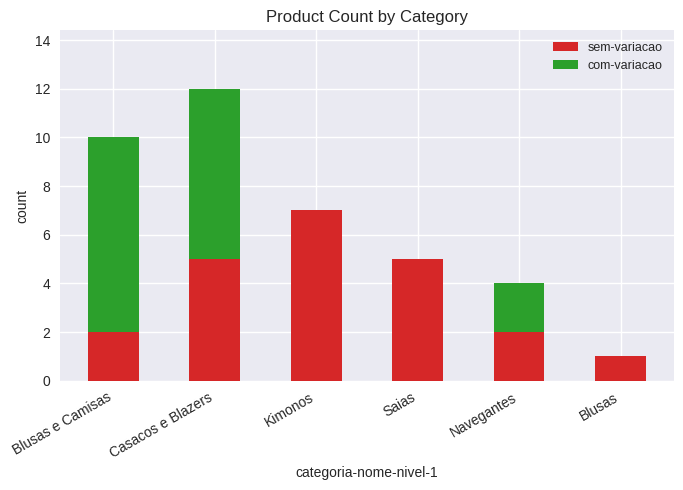

The sem-variacao series shows 5 at Casacos e Blazers. True or false?

True